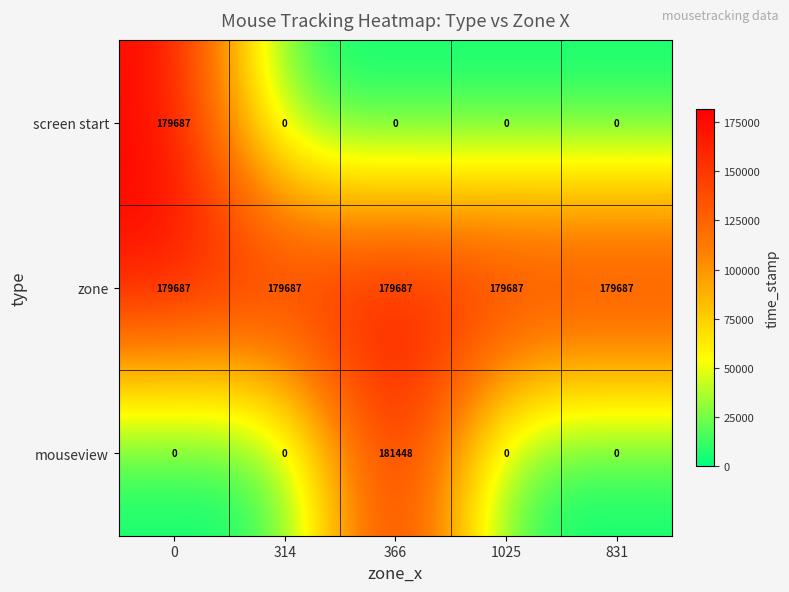

How many series are shown in this chart?

3